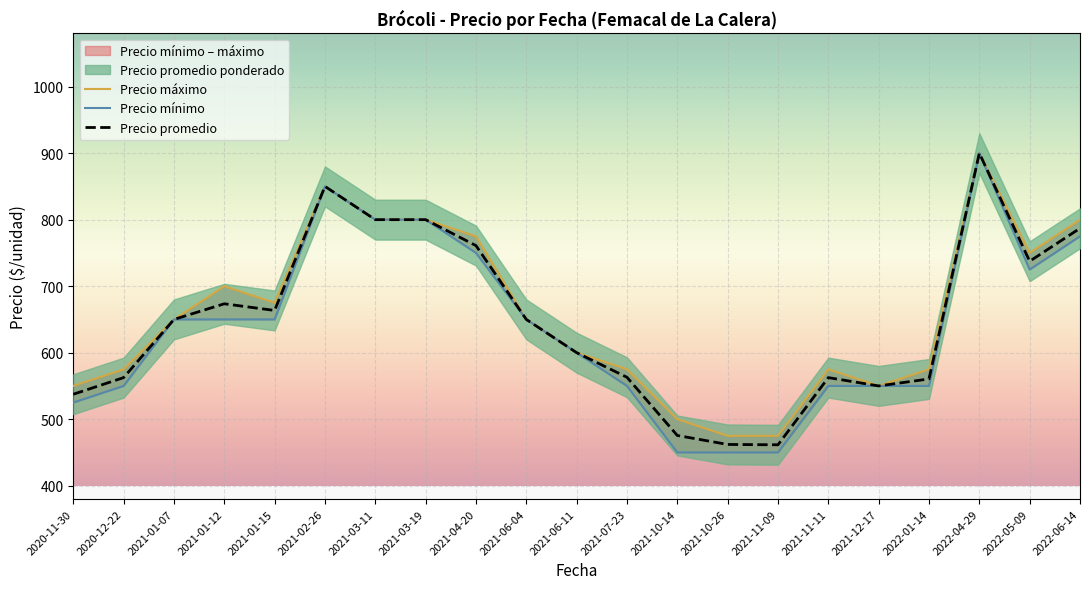

Is this an area chart (filled region under the line)?

No